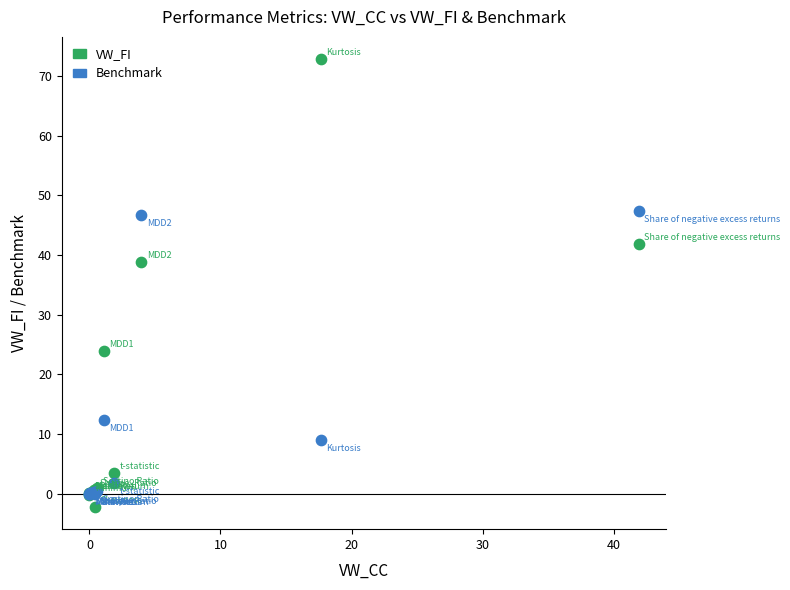

Which series has the largest Y range (max minus min)?

VW_FI